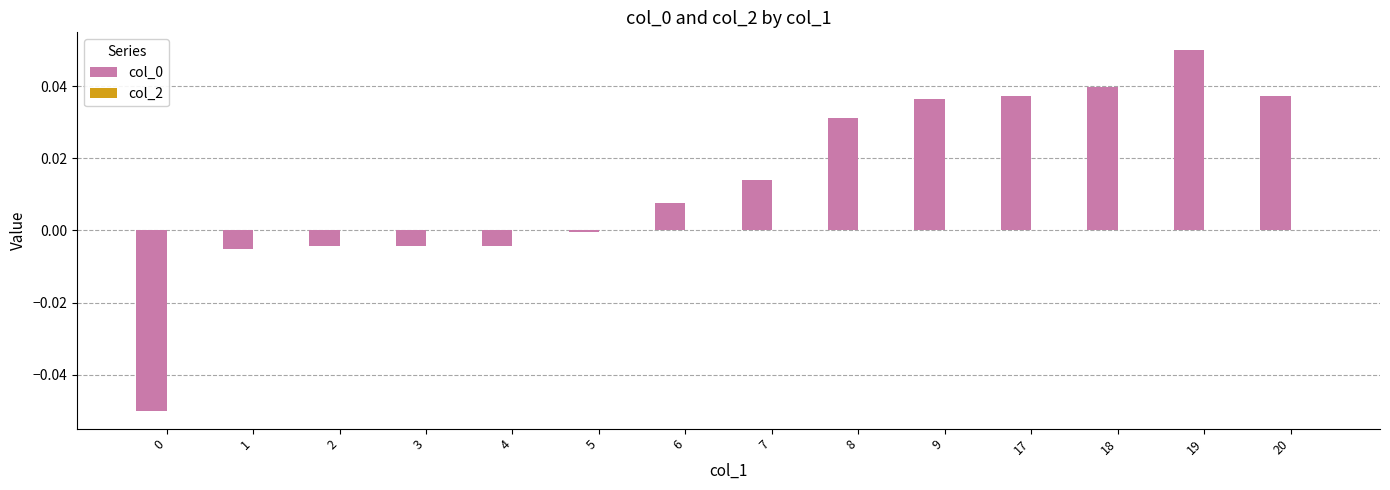

Between 19 and 9, which is larger?

19